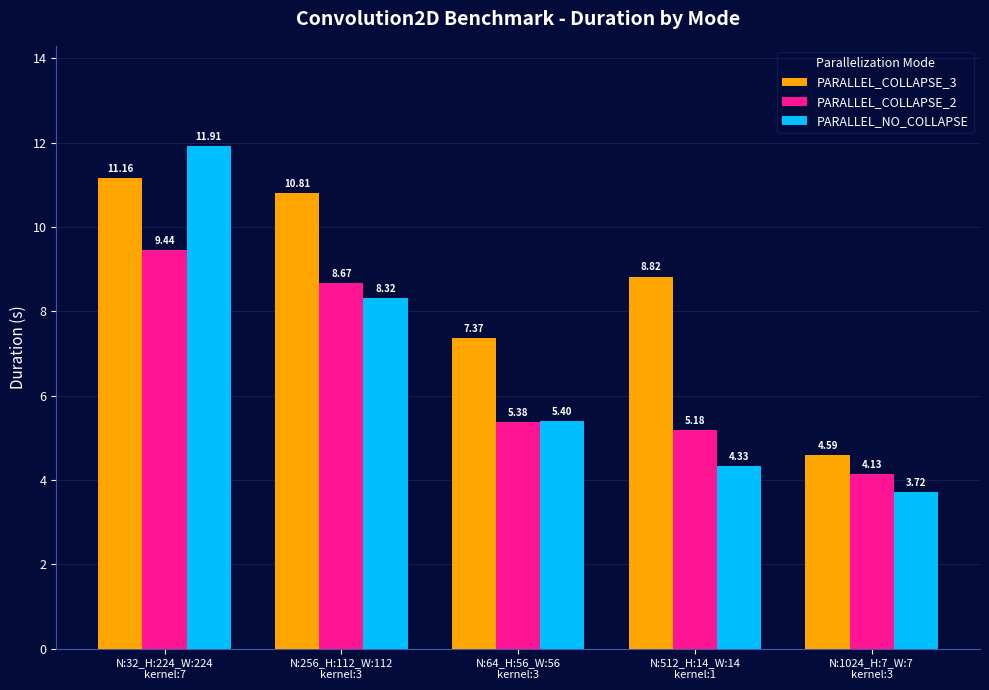

How many data points in PARALLEL_COLLAPSE_3 are less than 8?

2